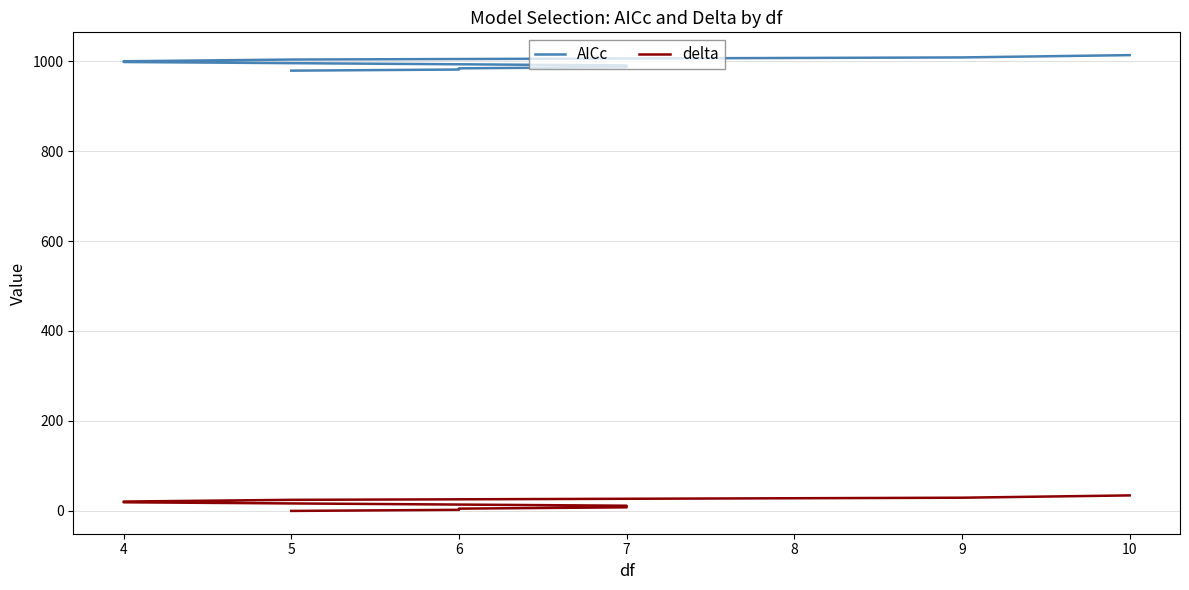

At 6, list the series in order from largest to smallest.

AICc, delta